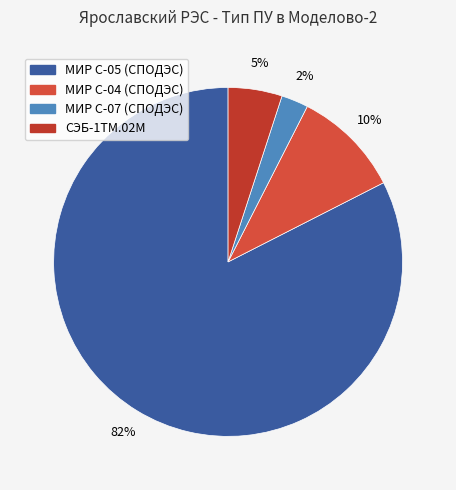

How many segments does this pie chart have?

4